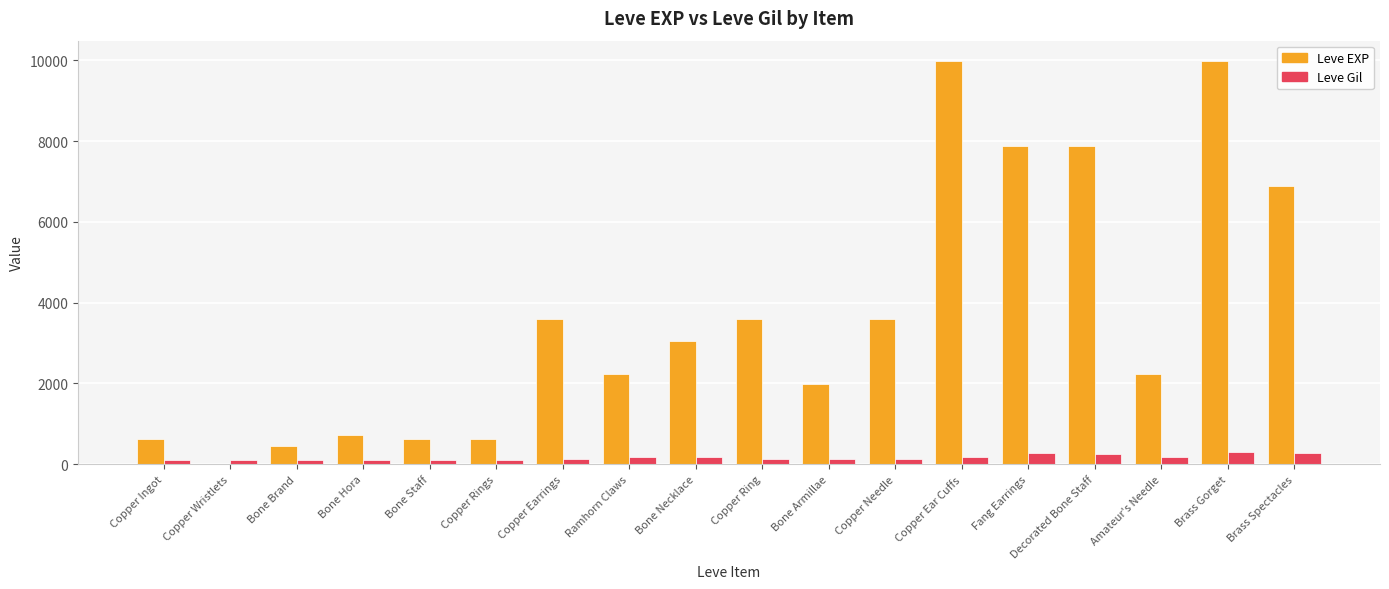

Is the value of Leve EXP at Bone Necklace greater than the value of Leve Gil at Brass Gorget?

Yes